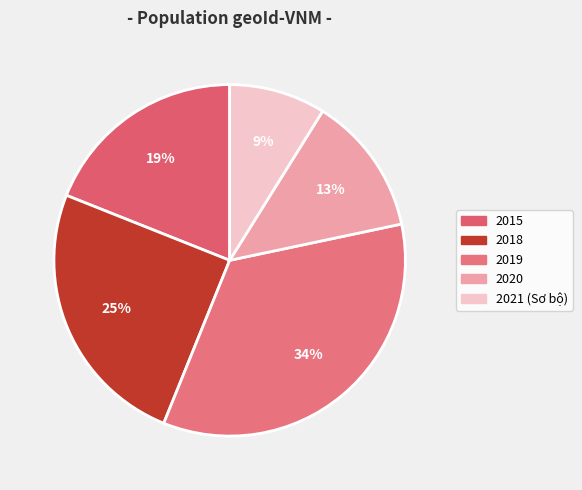

What percentage is the 2018 slice, to the nearest percent?

25%